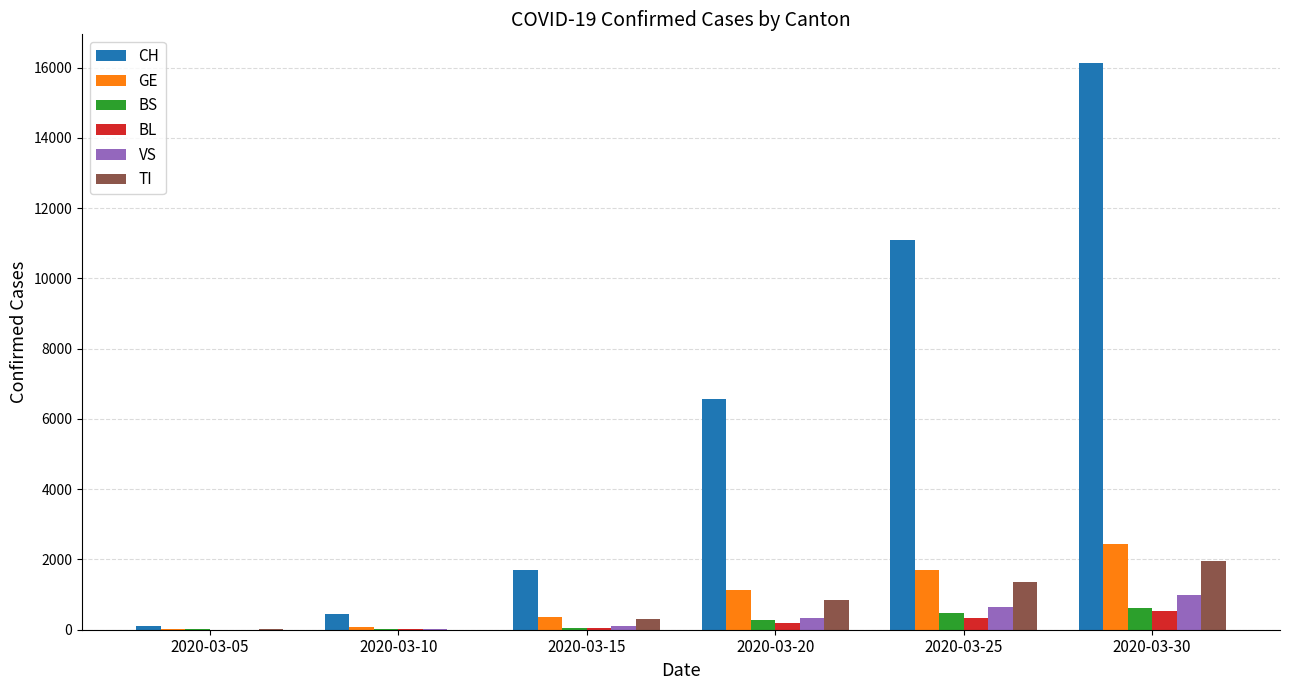

At which label does TI reach its peak?

2020-03-30